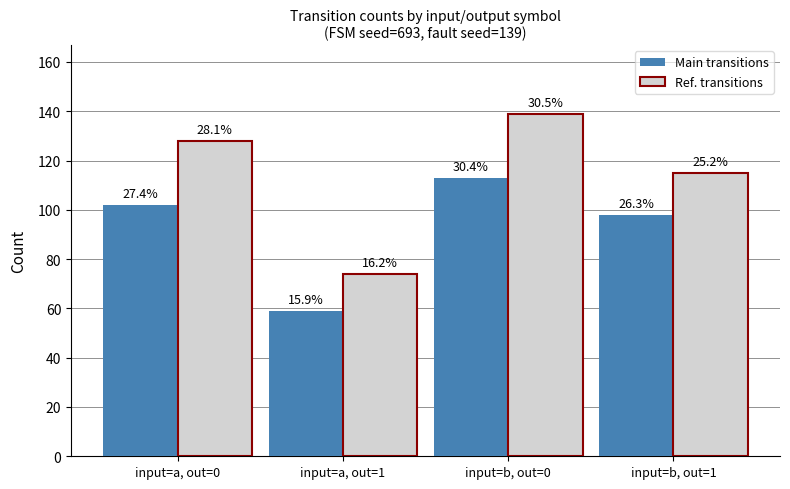

What is the average value of the Ref. transitions series?

114